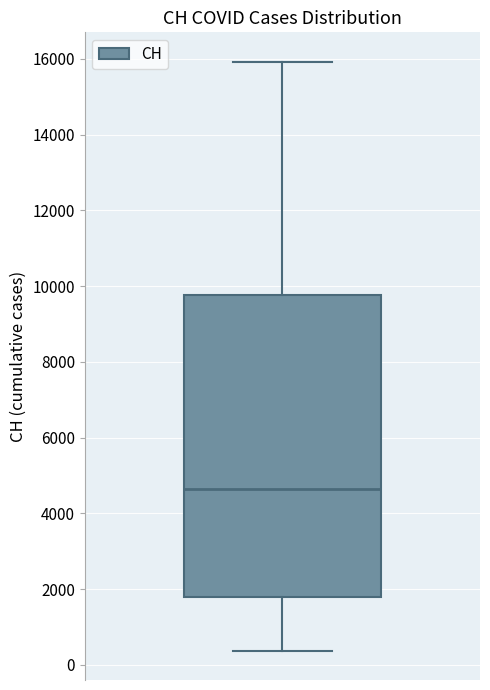

Read this box plot against the y-axis: the position of the median line, the range covered by the box, and the ends of both whiskers. The values are not printed on the chart, so give them approximately, as read against the axis.

median 4600, box 1800 to 9800, whiskers 400 to 16000